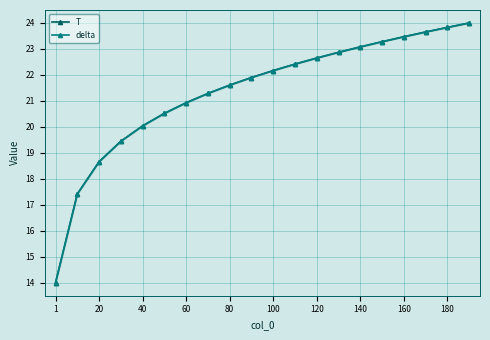

How many lines are shown in the chart?

2